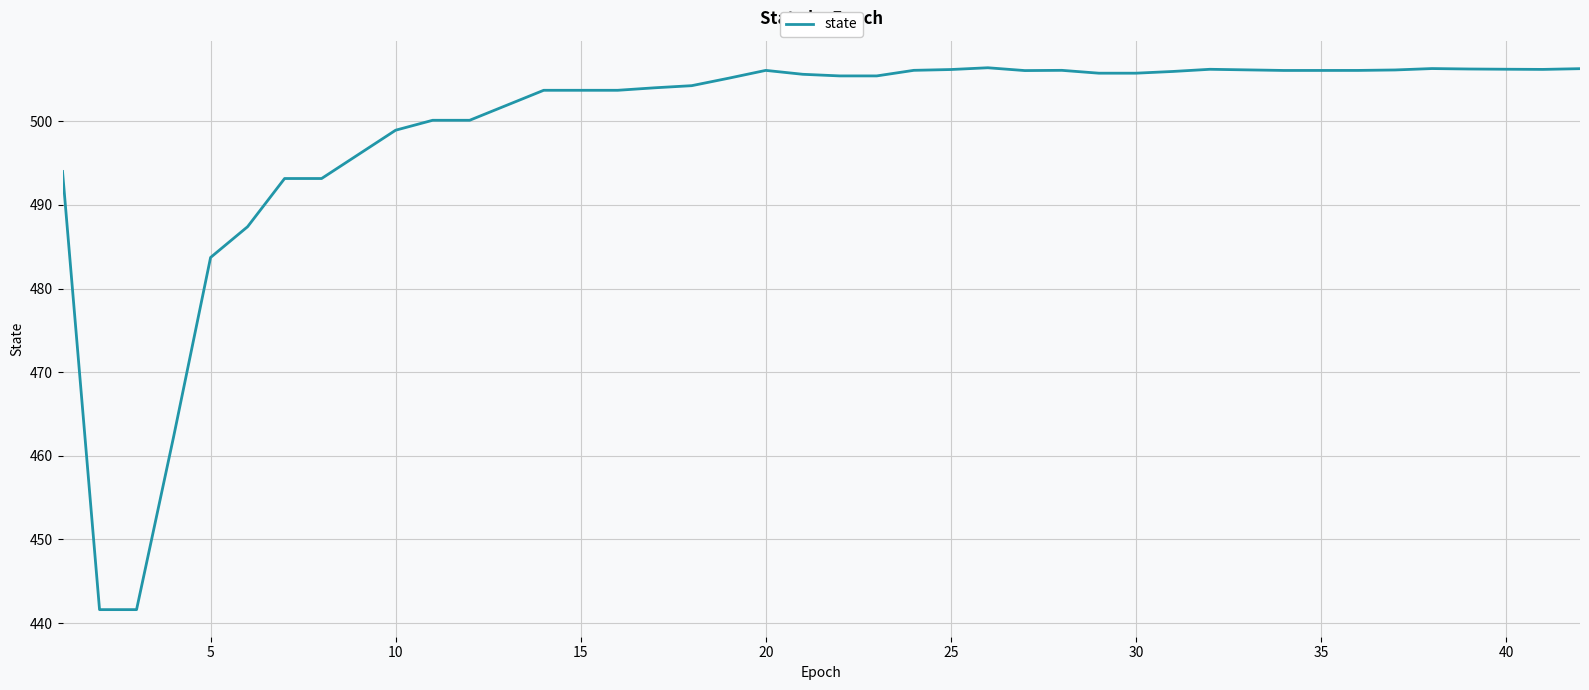

What is the maximum value shown in the chart?

506.4